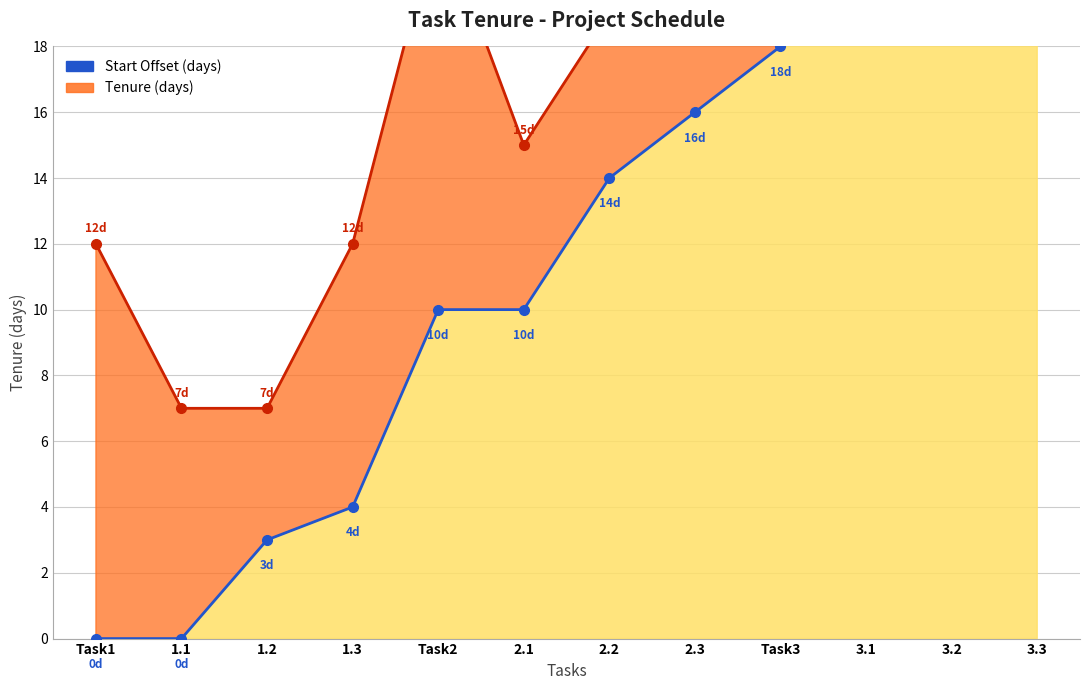

Reading right to left, transcribe all the data shown in this chart.

Start Offset Line: 25	22	22	18	16	14	10	10	4	3	0	0
Tenure End Line: 30	28	30	22	22	19	15	22	12	7	7	12